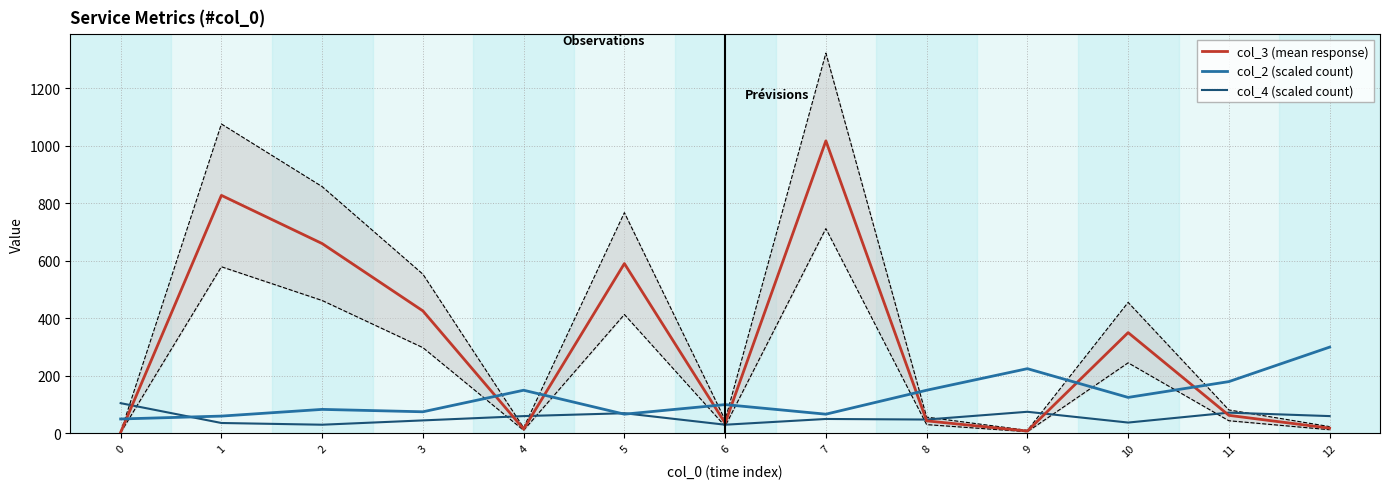

What is the value of the col_4 (scaled count) point at the 9th from the left?

48.0